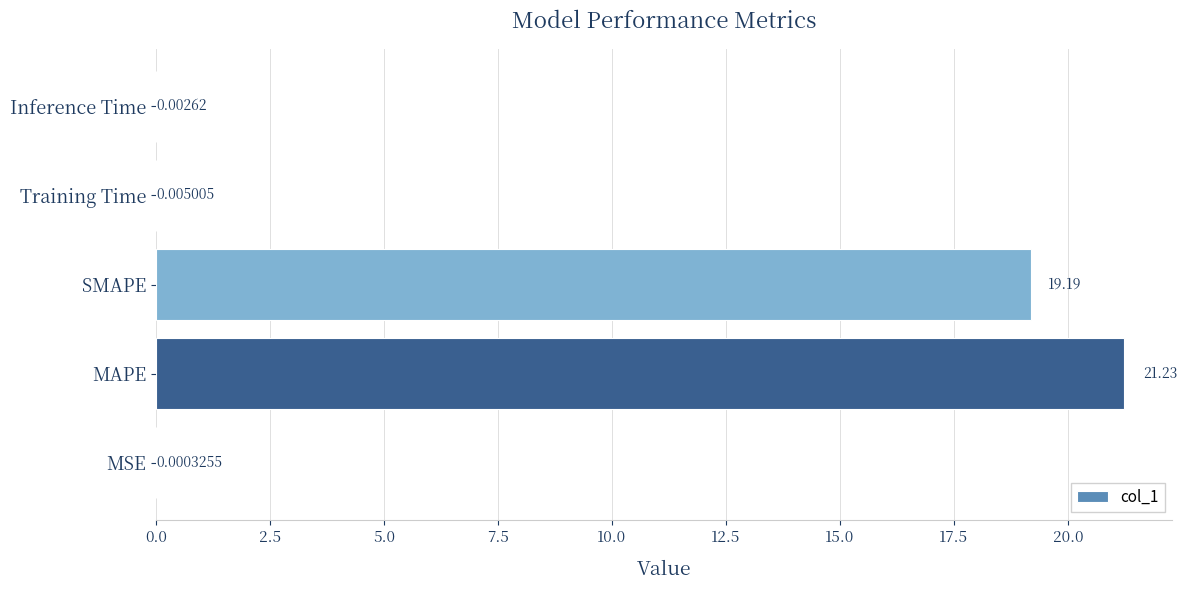

Count the number of data series in this chart.

1